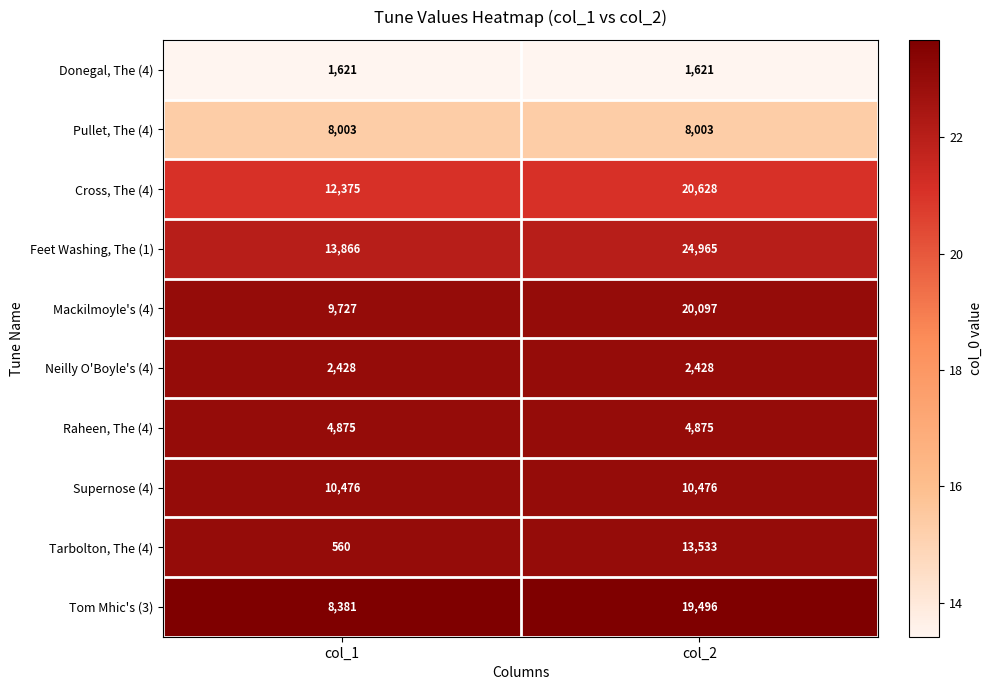

Where is Mackilmoyle's (4) nearest to the value 14912?

col_1